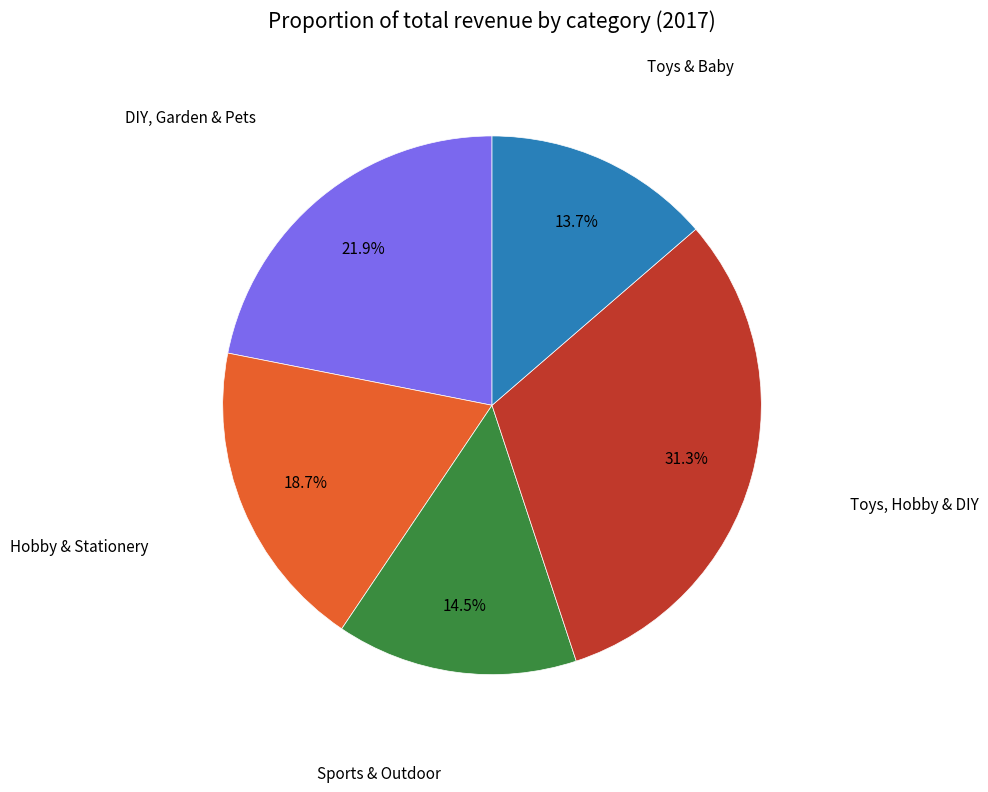

To the nearest percent, what is the average slice percentage?

20%